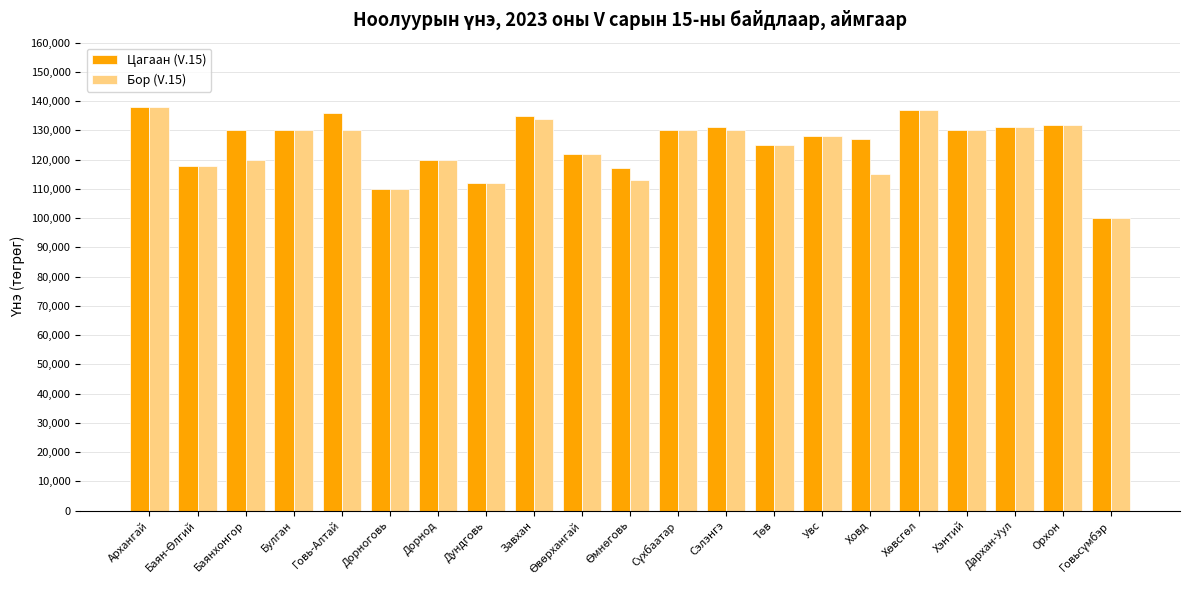

What is the maximum value shown in the chart?

138000